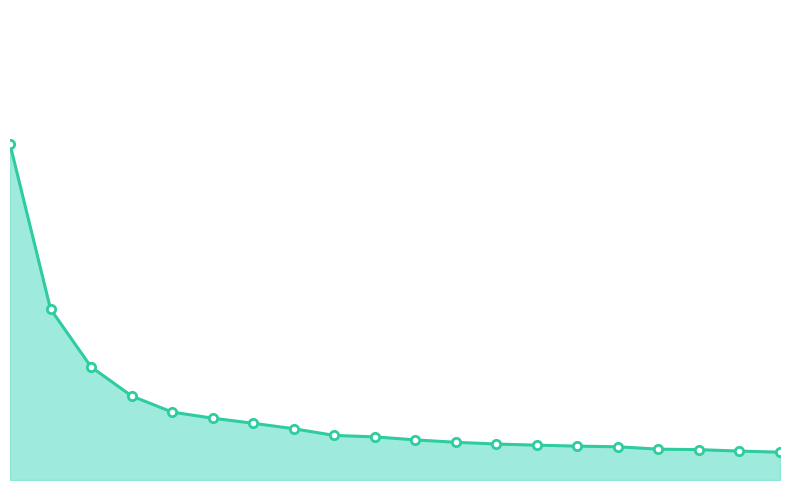

What is the change in value from 0 to 16?

-0.9